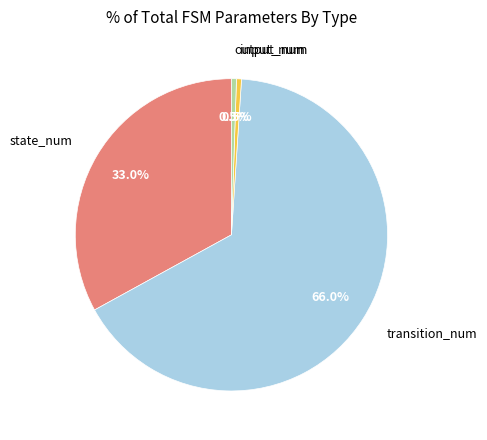

True or false: state_num accounts for 47% of the total.

False